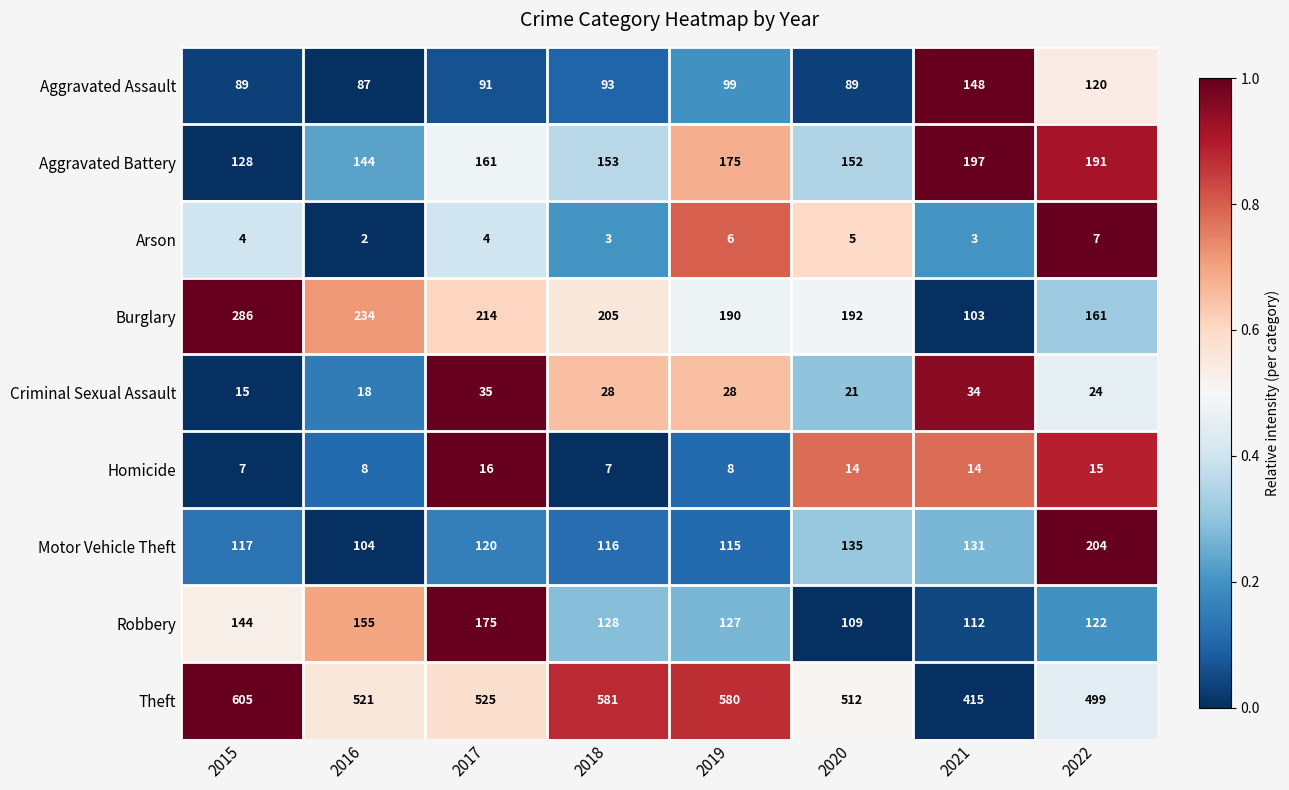

Which series has the largest range (max minus min)?

Theft